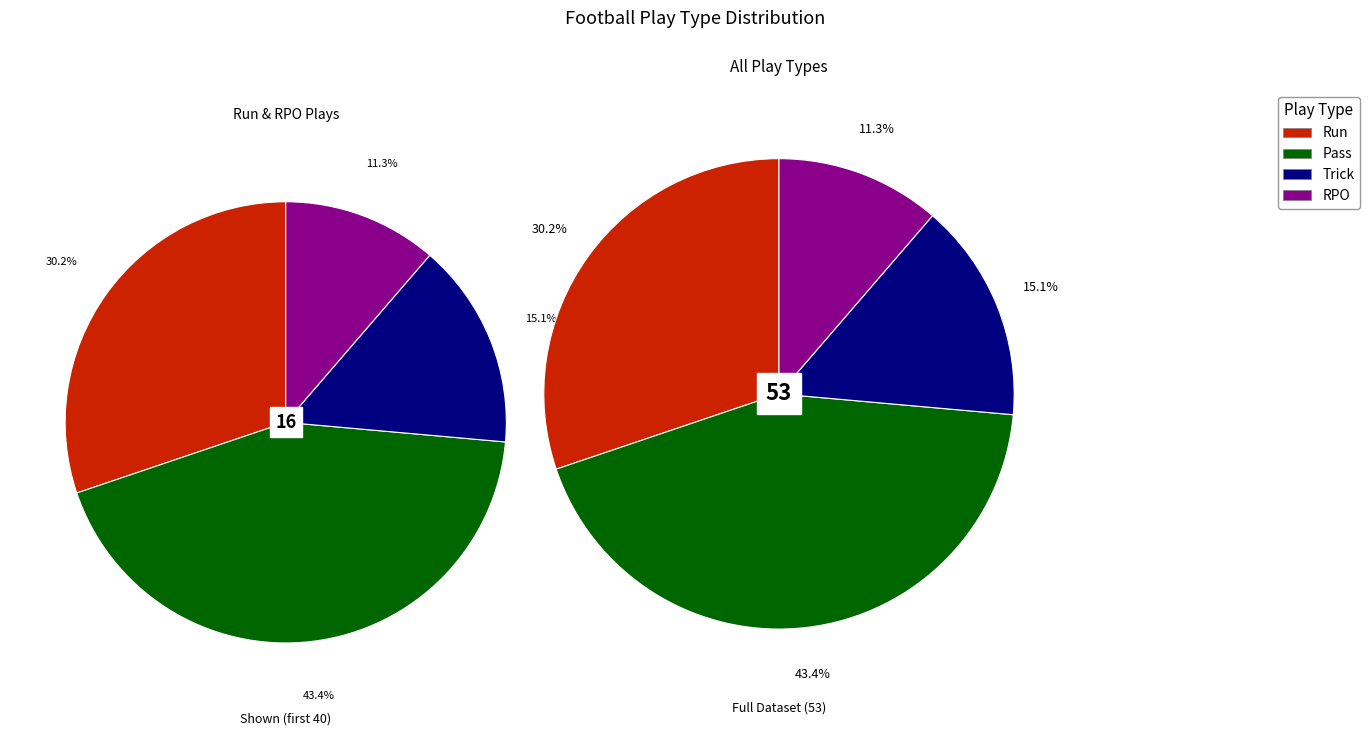

What percentage is the RPO slice, to the nearest percent?

11%